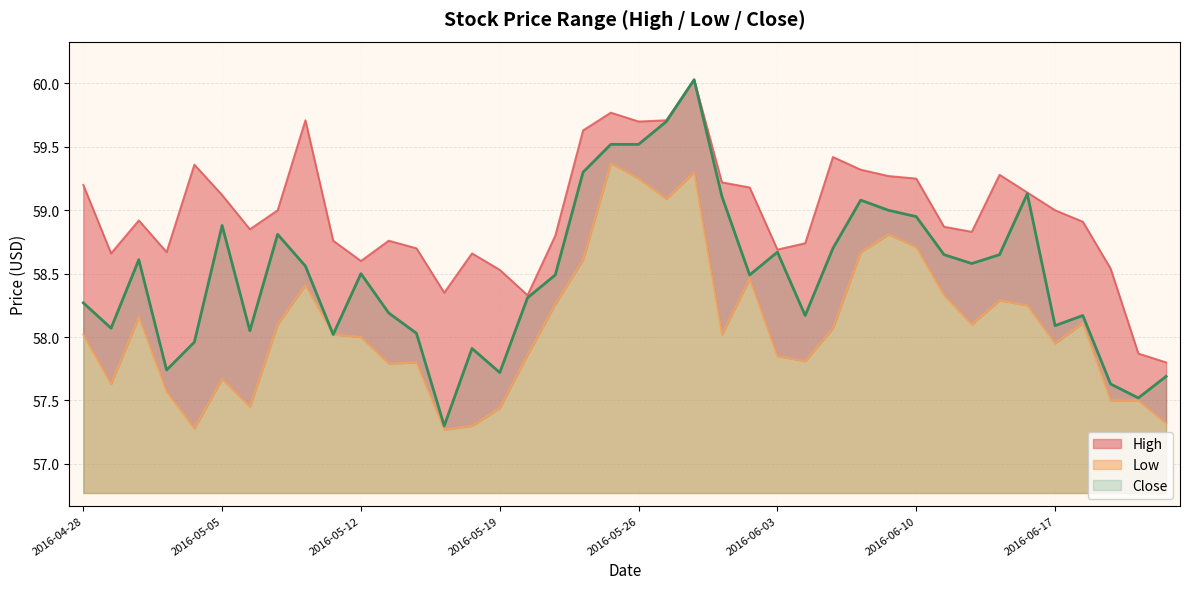

How many interior local valleys does the Low series have?

10